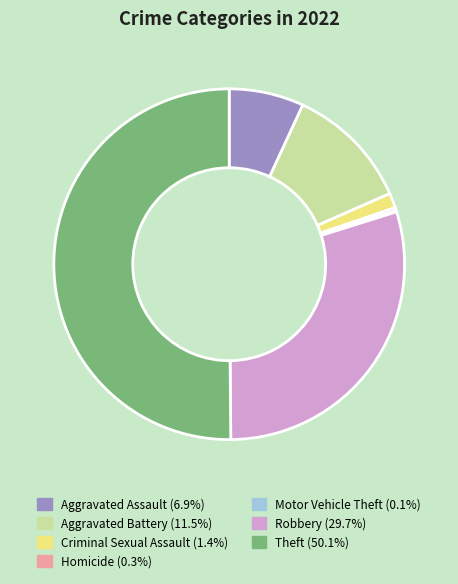

What is the ratio of the value at Theft (50.1%) to the value at Aggravated Battery (11.5%)?

4.4